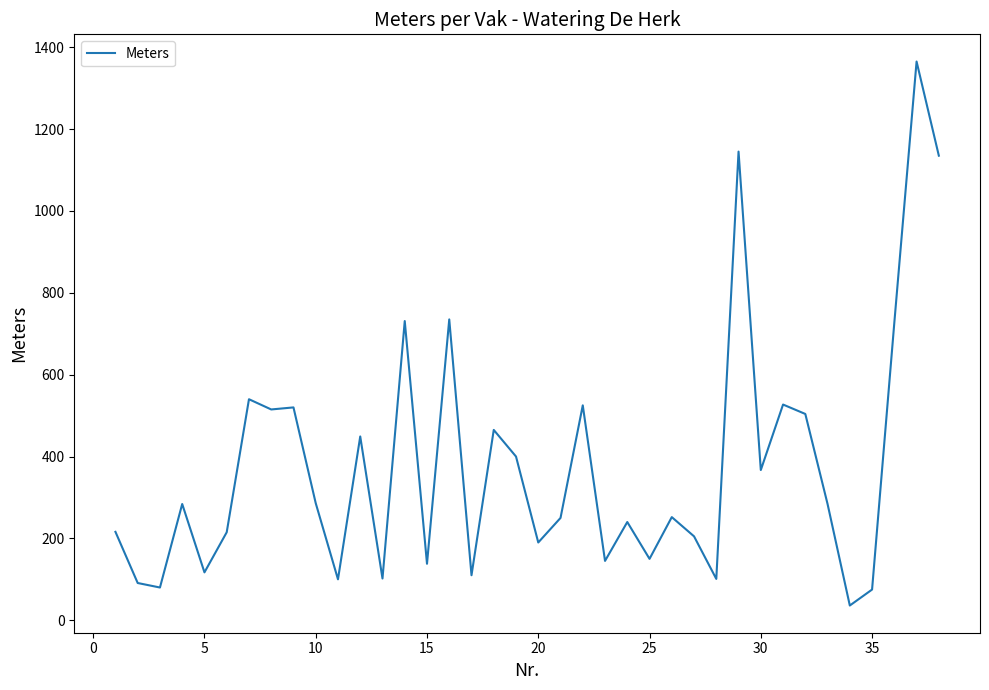

What is the greatest value displayed?

1365